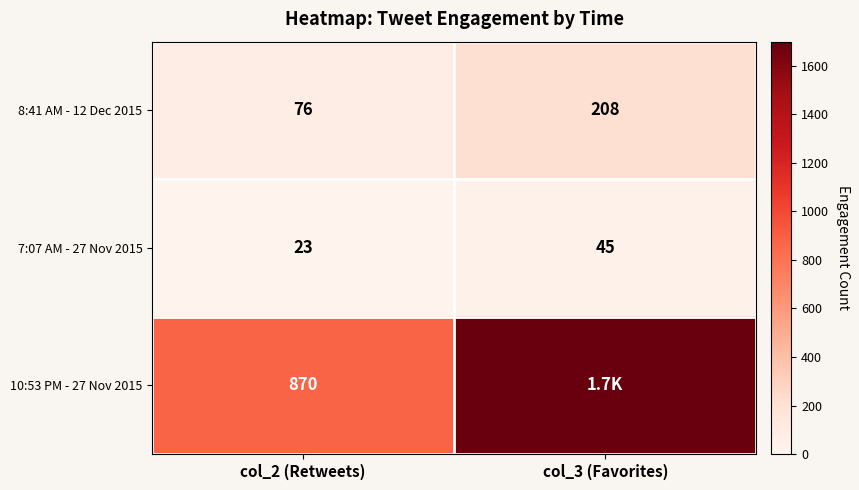

Is it true that 7:07 AM - 27 Nov 2015 equals 23 at col_2 (Retweets)?

True